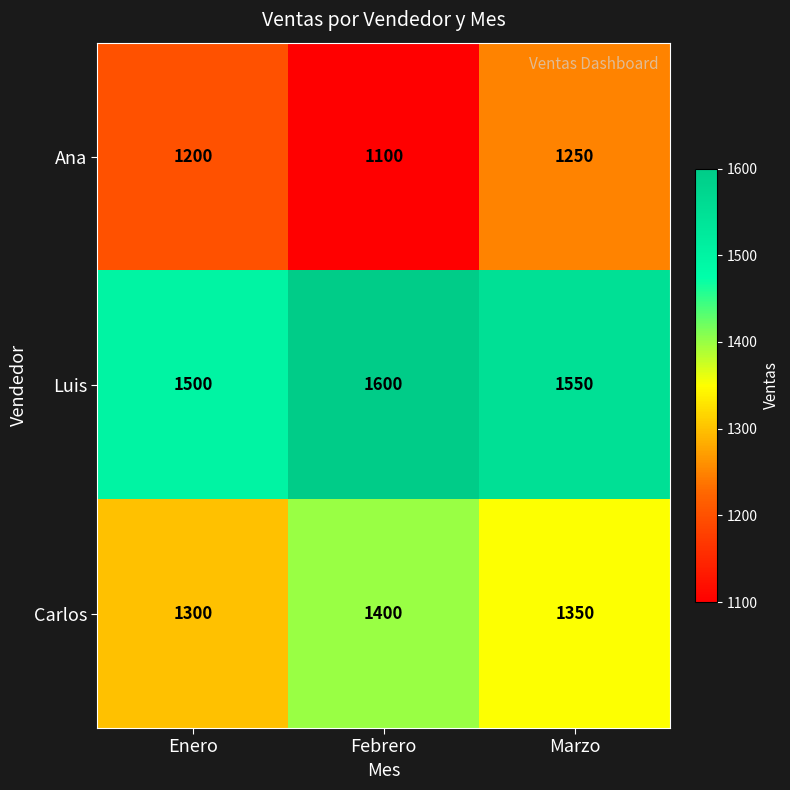

Rank the series by their average value, from highest to lowest.

Luis, Carlos, Ana